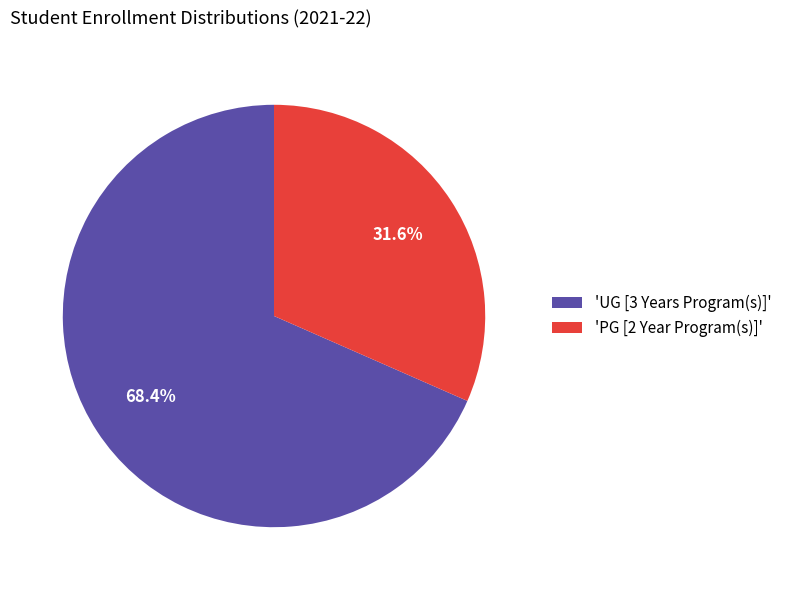

Rank the categories by value from lowest to highest.

'PG [2 Year Program(s)]', 'UG [3 Years Program(s)]'